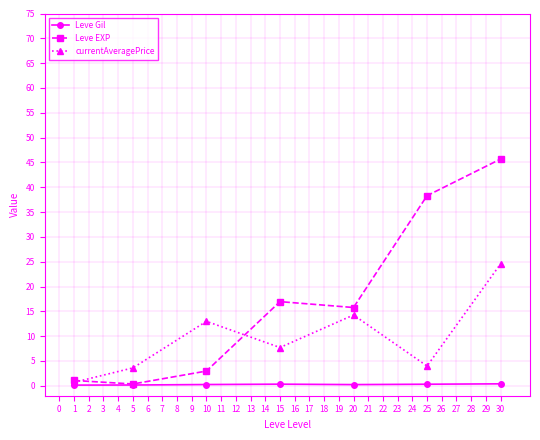

What is the sum of all currentAveragePrice values?

67.8